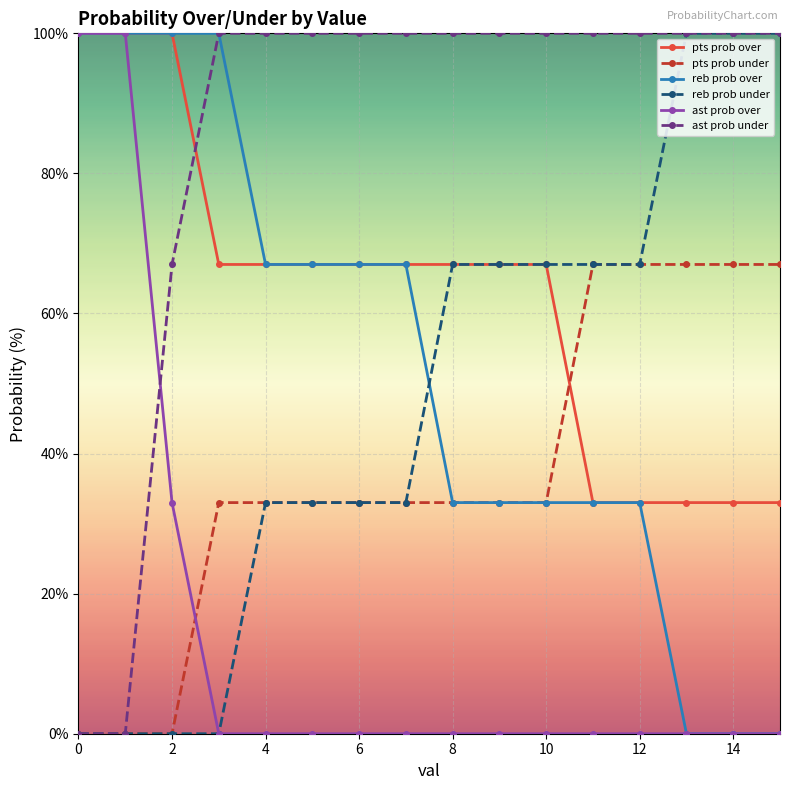

Which series has the largest total across all categories?

ast prob under